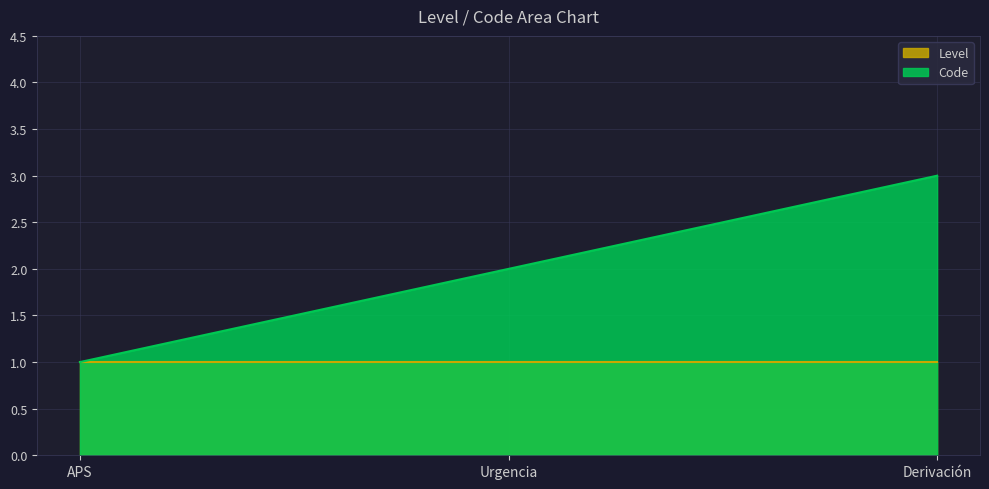

Between APS and Derivación, which series saw the biggest shift?

Code